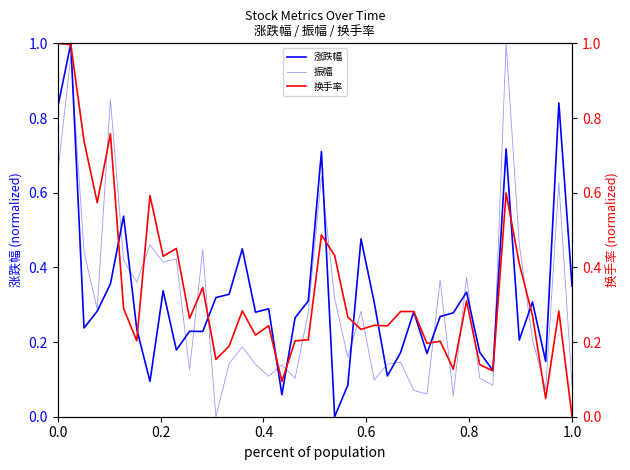

What position from the right is 0.0?

40